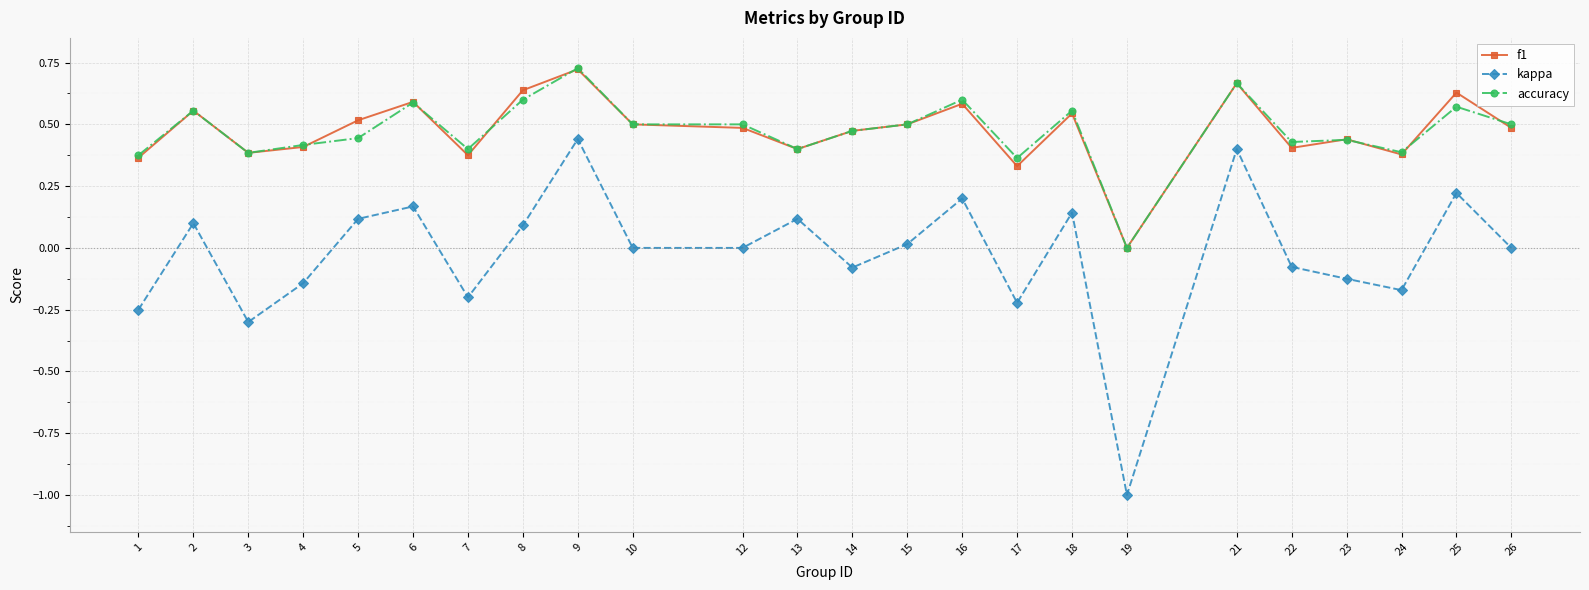

At which category does f1 reach its first local peak?

2